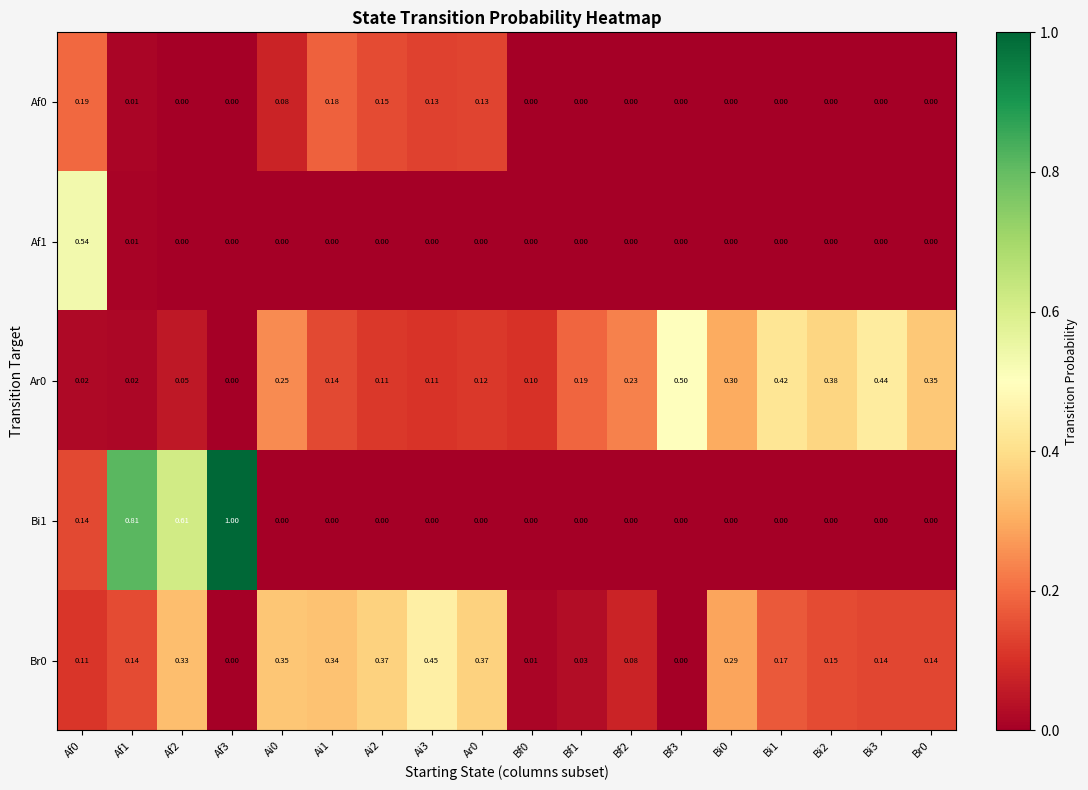

Is the value of Ar0 at Ai0 greater than the value of Bi1 at Af0?

Yes